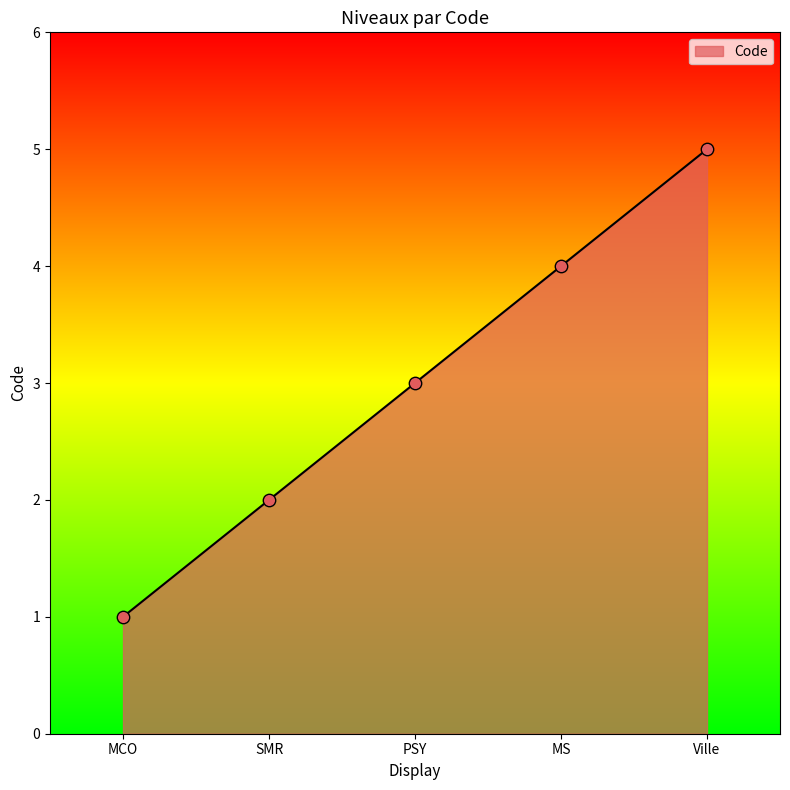

What is the change in value from SMR to MS?

+2